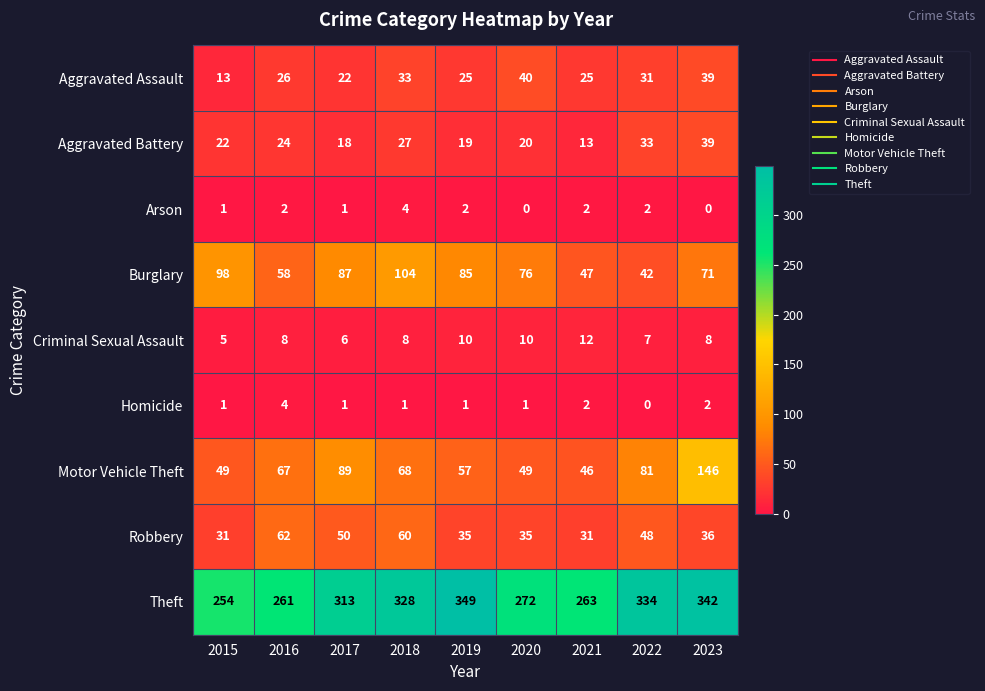

Count the number of categories in the chart.

9